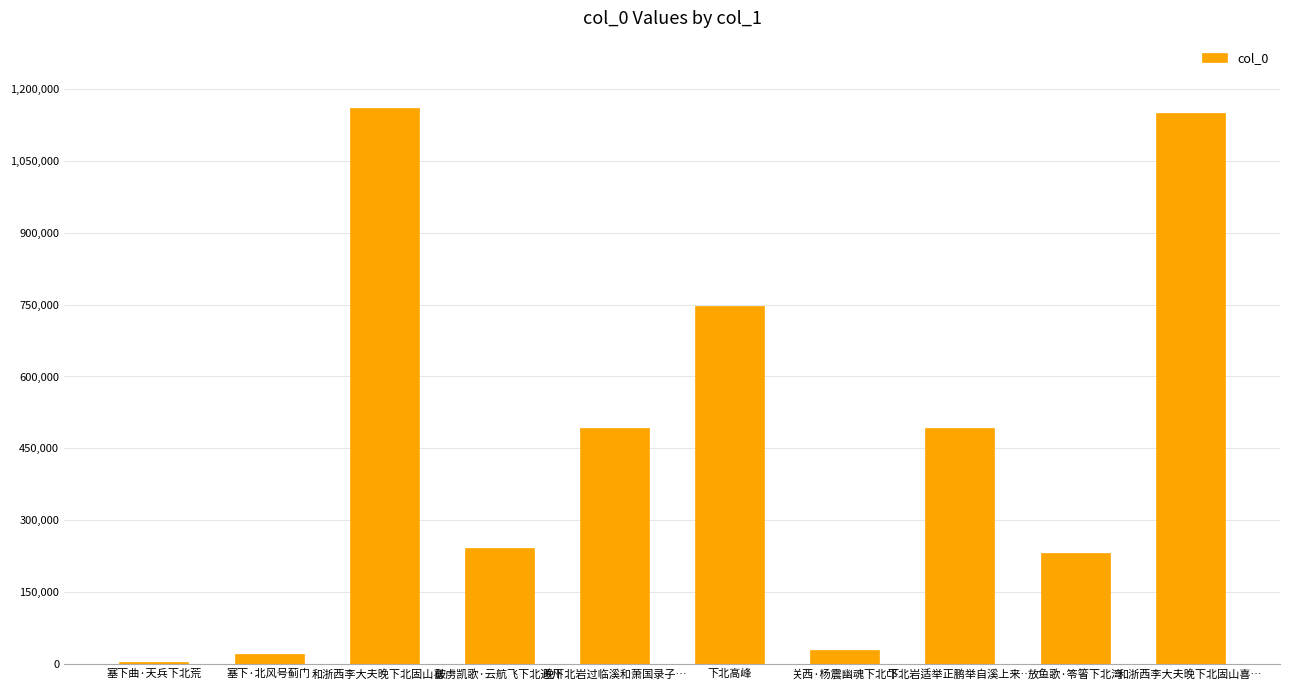

What is the approximate value at 和浙西李大夫晚下北固山喜…, to the nearest 50?

1160100